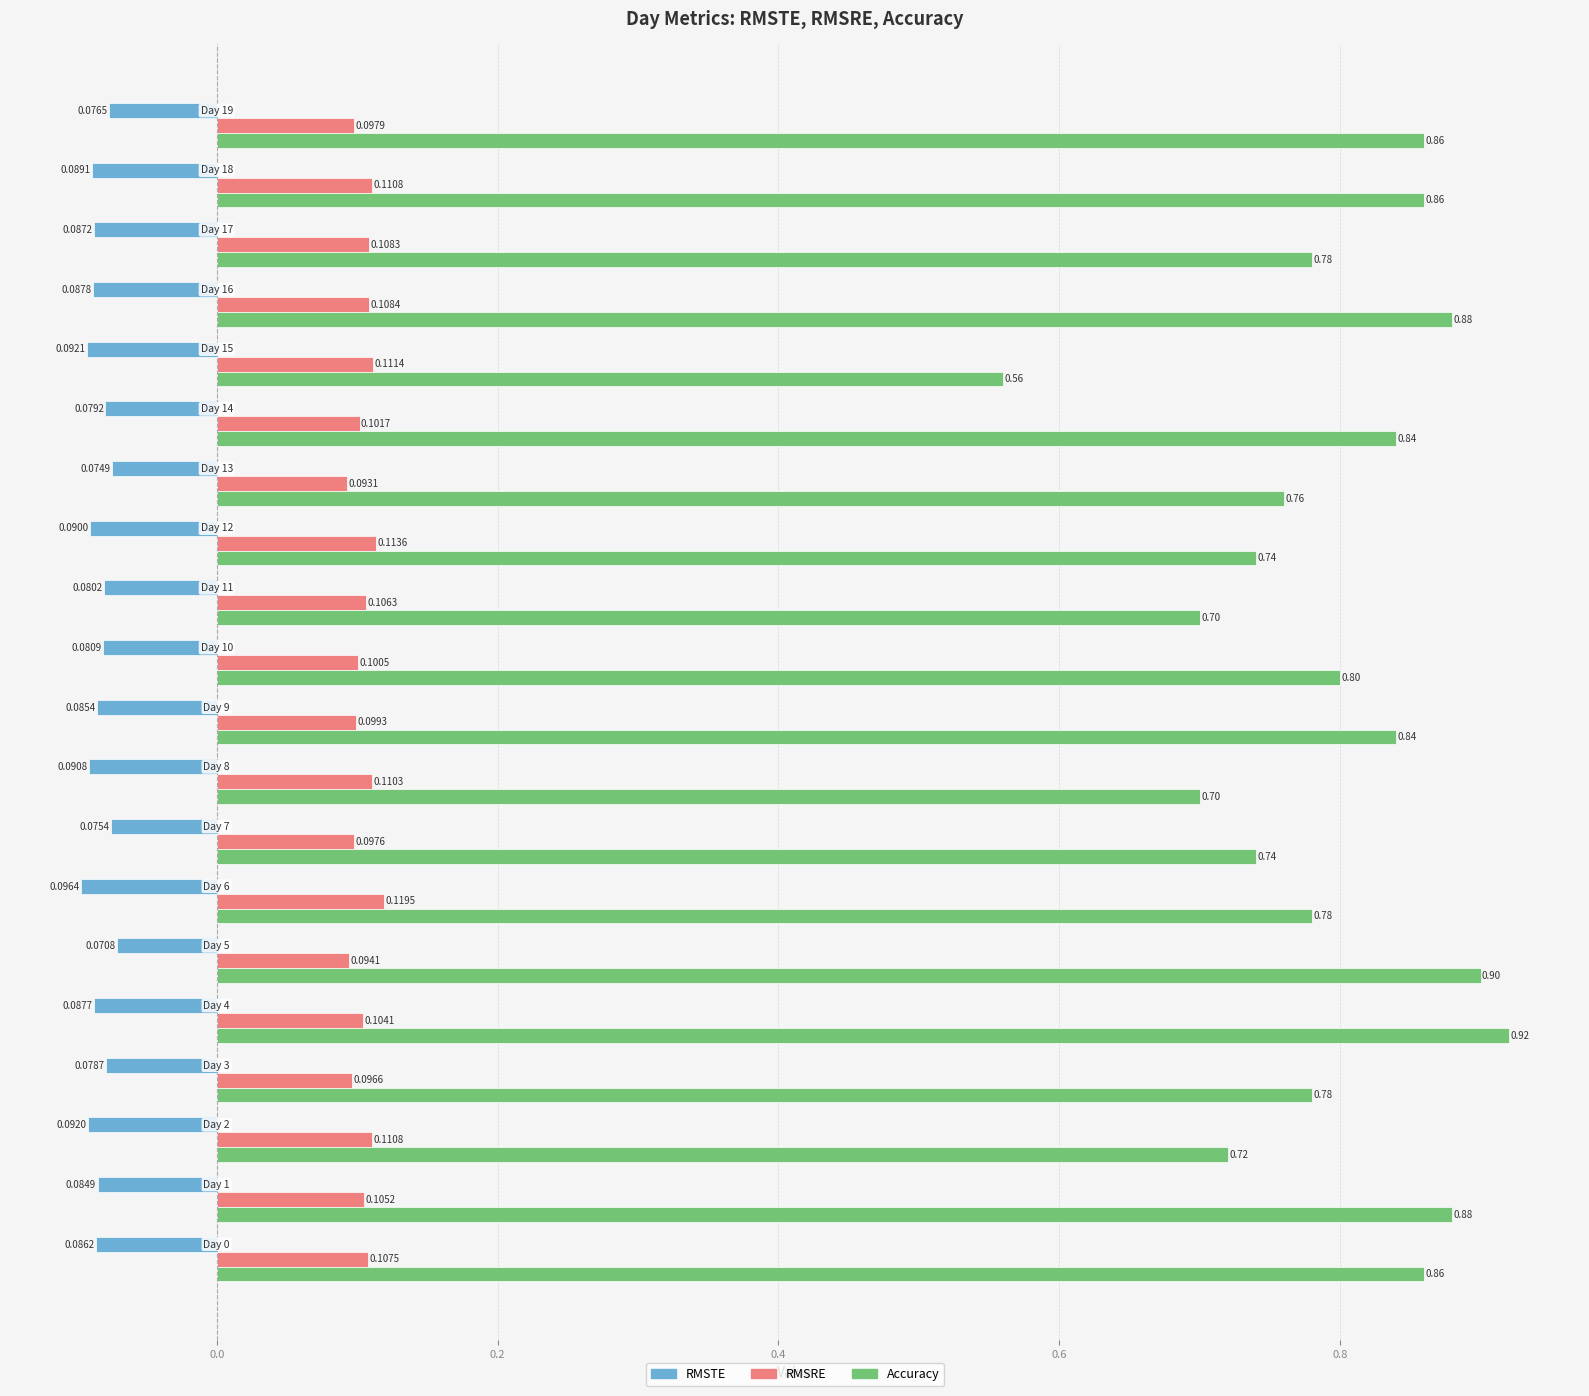

Which series has the widest spread of values?

Accuracy